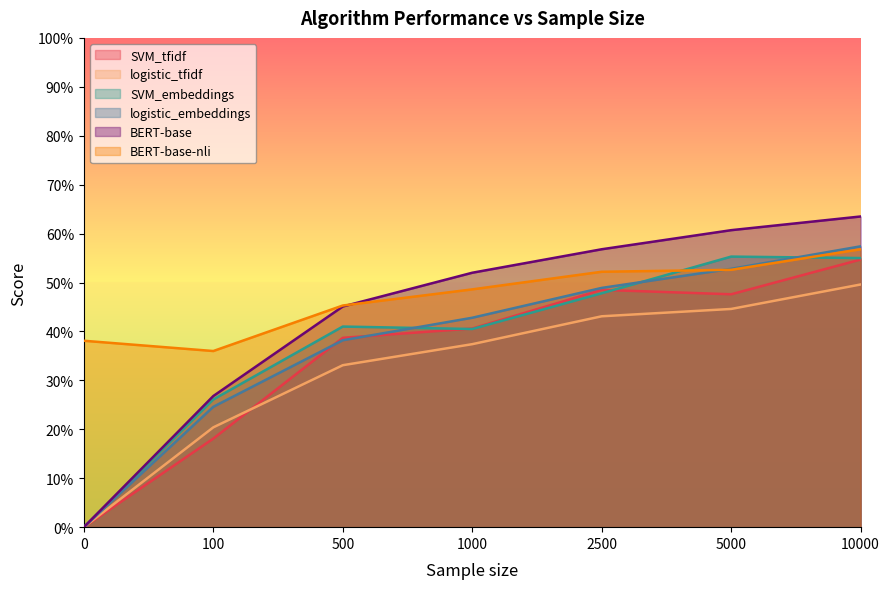

Is the value of SVM_embeddings at 5000 greater than the value of logistic_embeddings at 100?

Yes